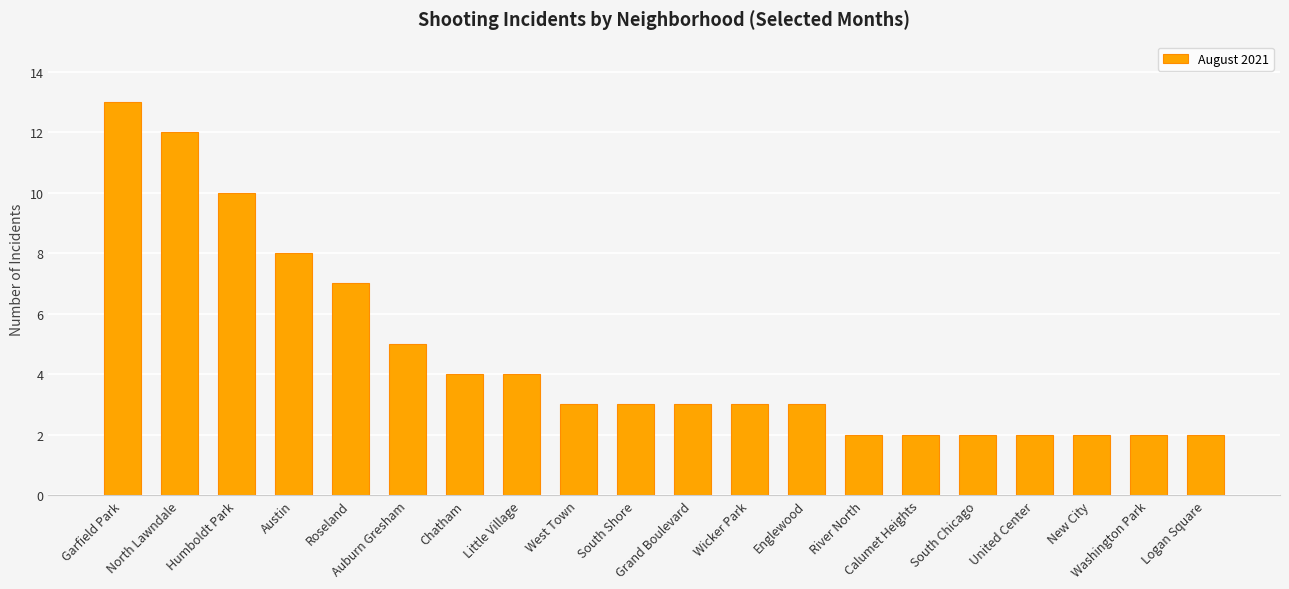

What position from the left is Englewood?

13